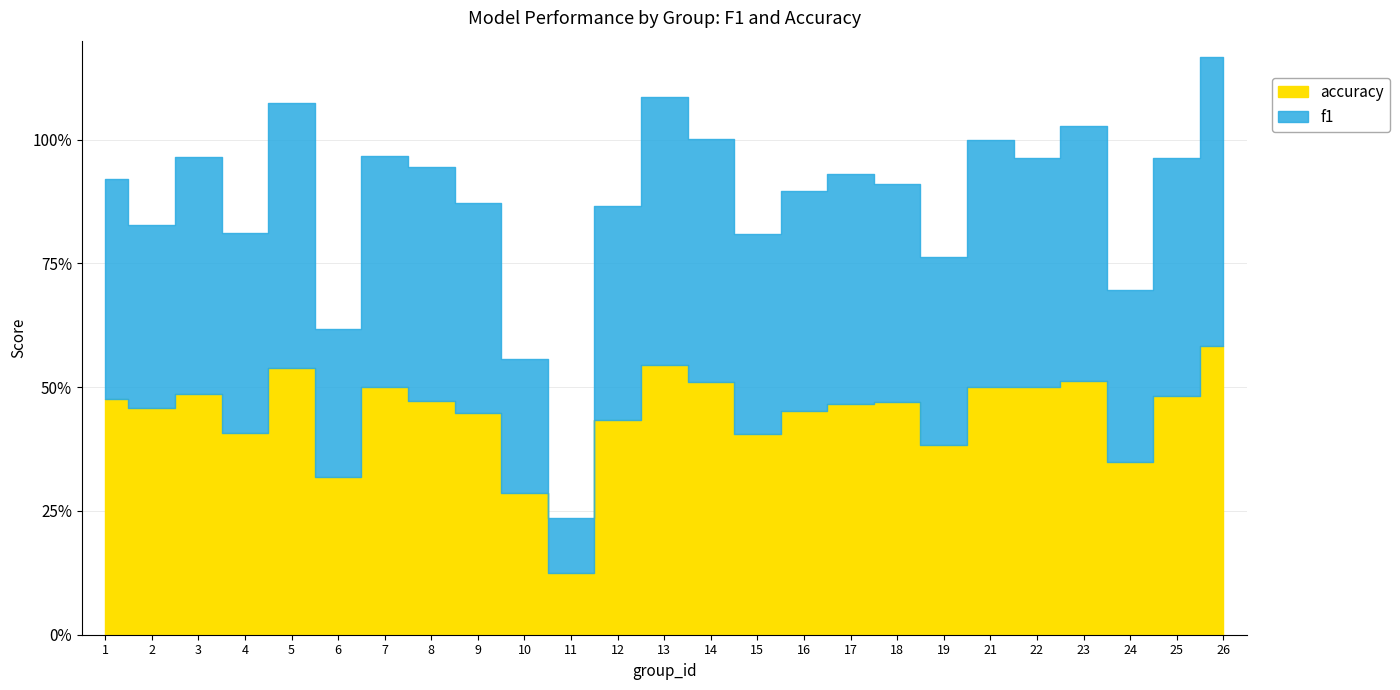

Read the accuracy value at 22.

0.5